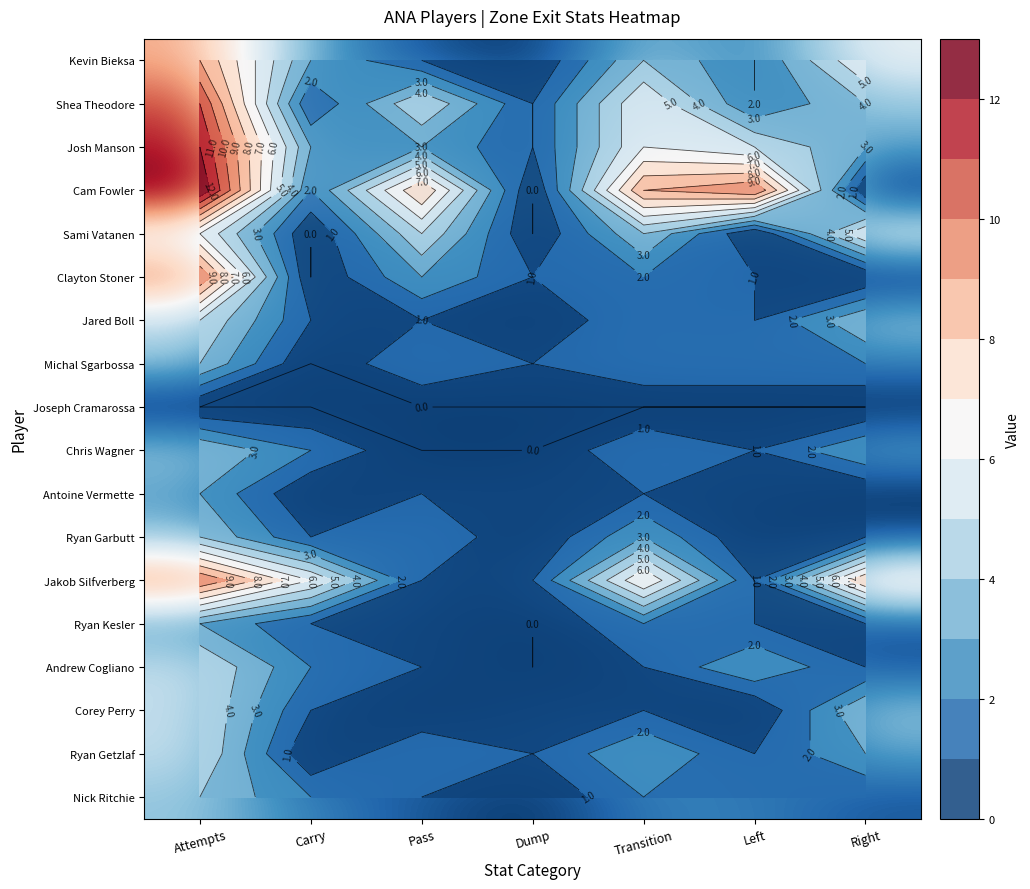

What is the total value across all series at Left?

33